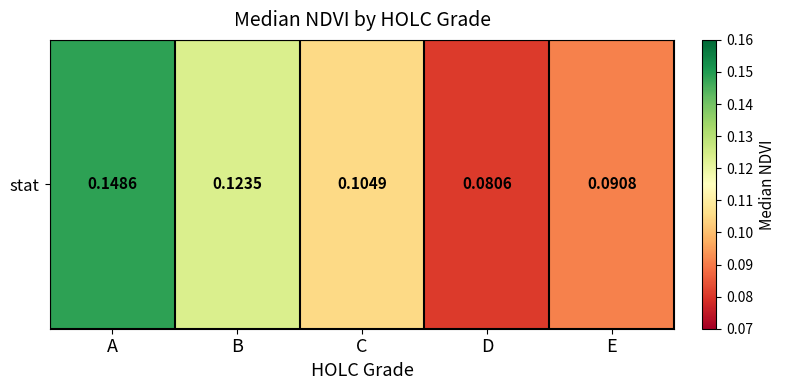

Count the number of data series in this chart.

1